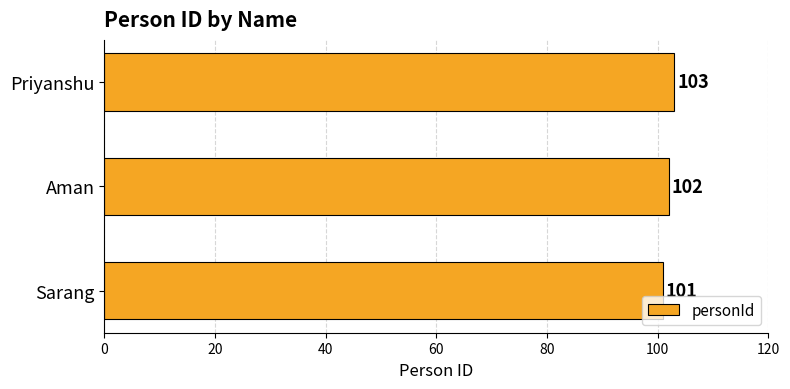

What is the maximum value shown in the chart?

103